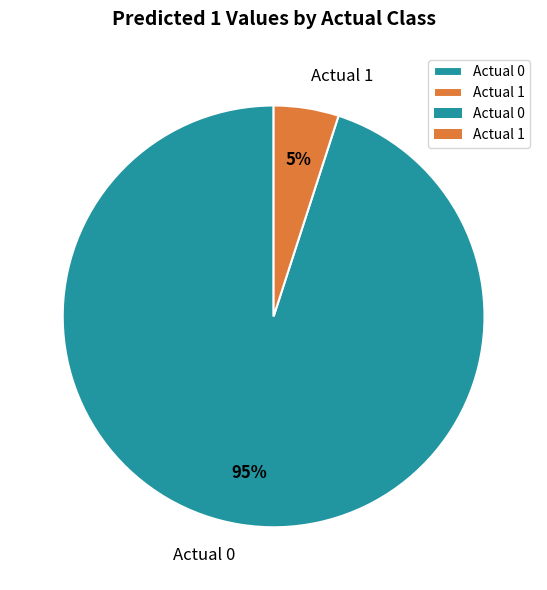

How many slices are in this pie chart?

2